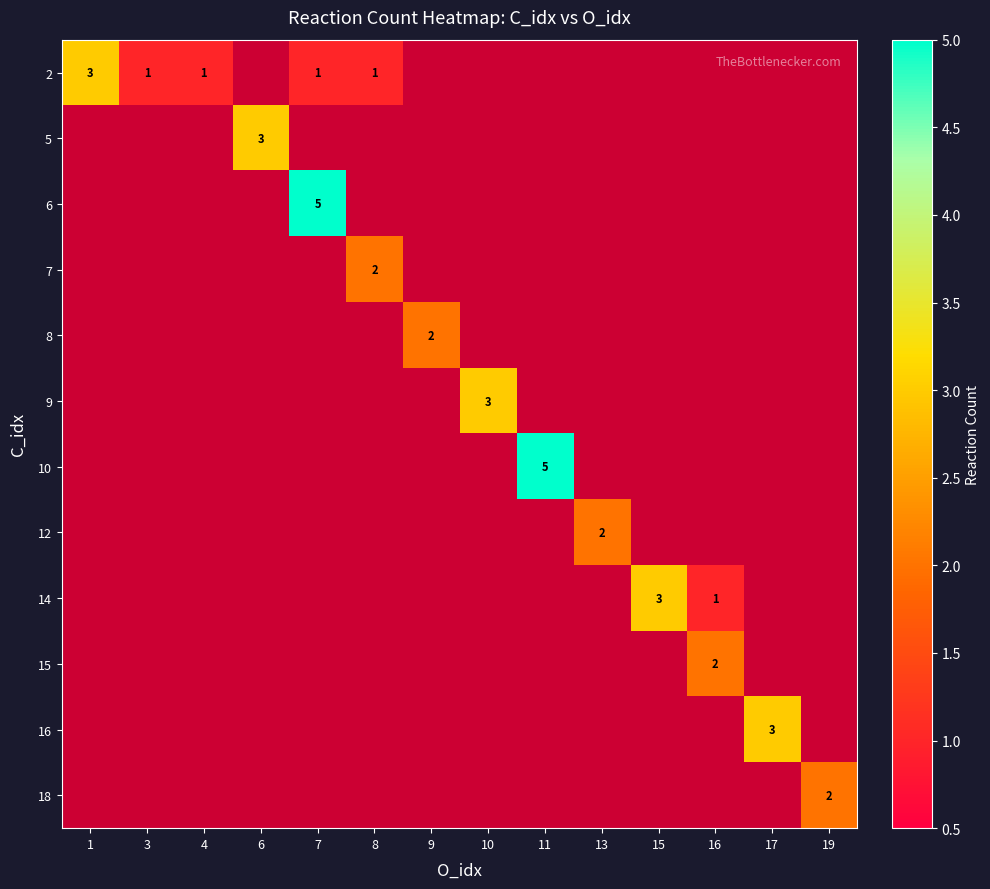

The 9 series shows 2 at 10. True or false?

False